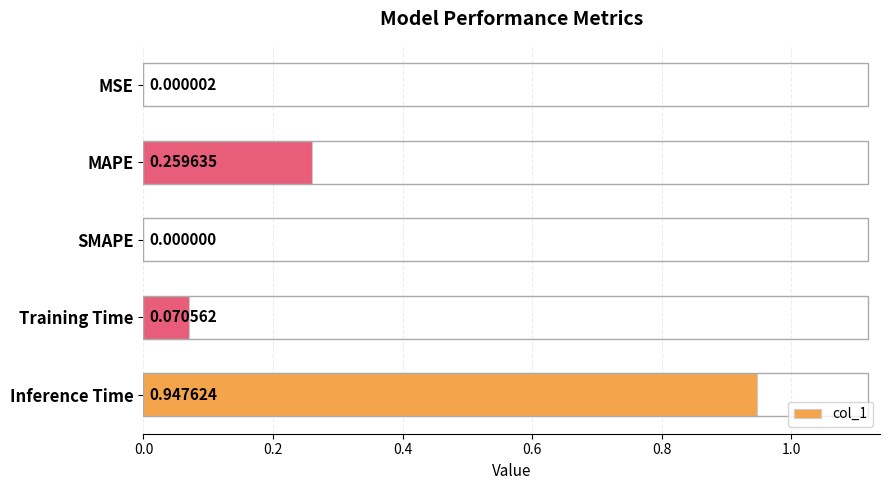

What is the change in value from Training Time to Inference Time?

+0.9